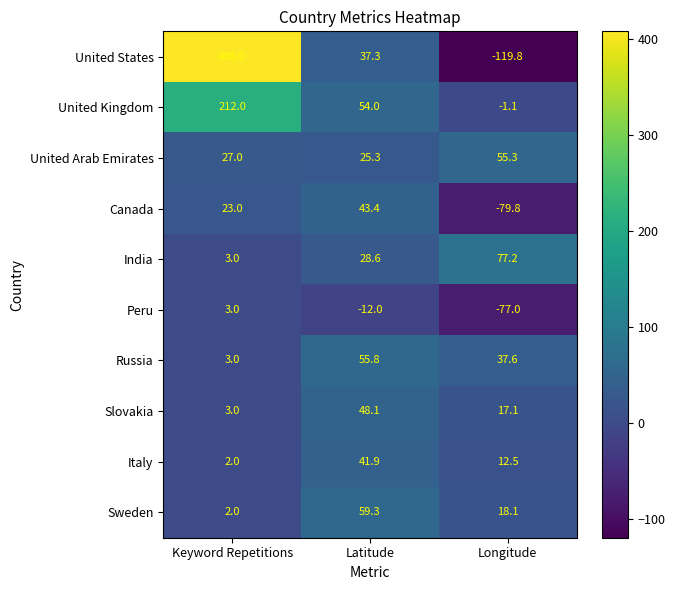

What is the approximate value of Sweden at Latitude?

59.3